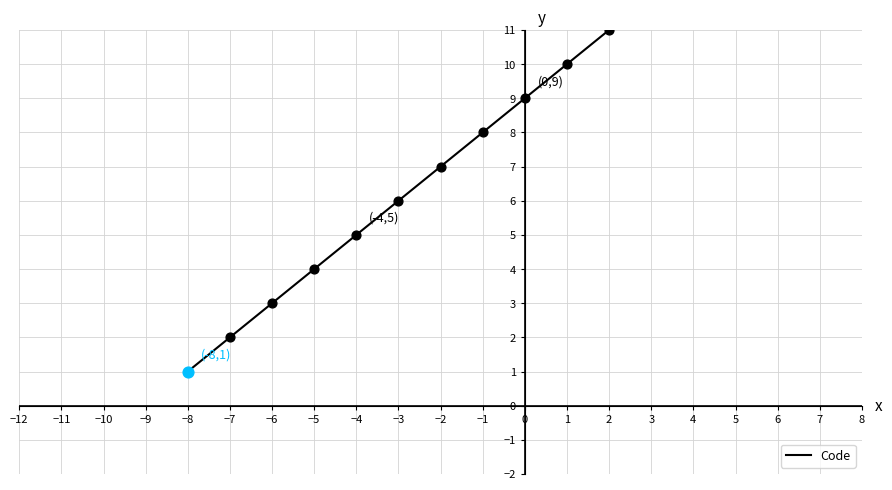

What is the change in value from 0 to 6?

+6